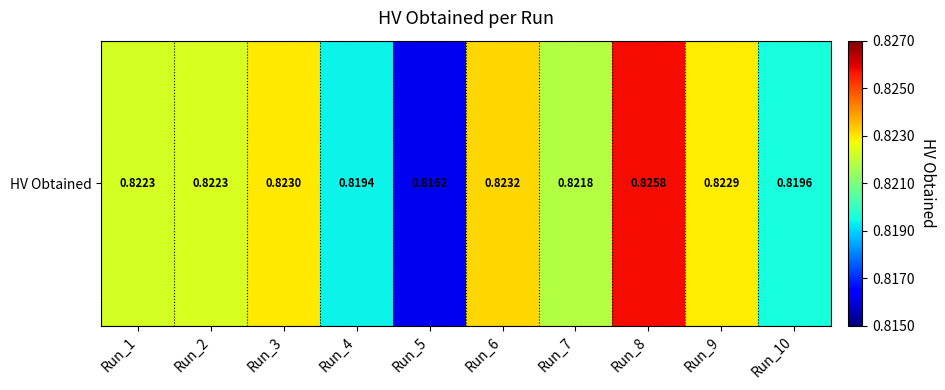

List the labels in order of value, smallest first.

Run_5, Run_4, Run_10, Run_7, Run_1, Run_2, Run_9, Run_3, Run_6, Run_8